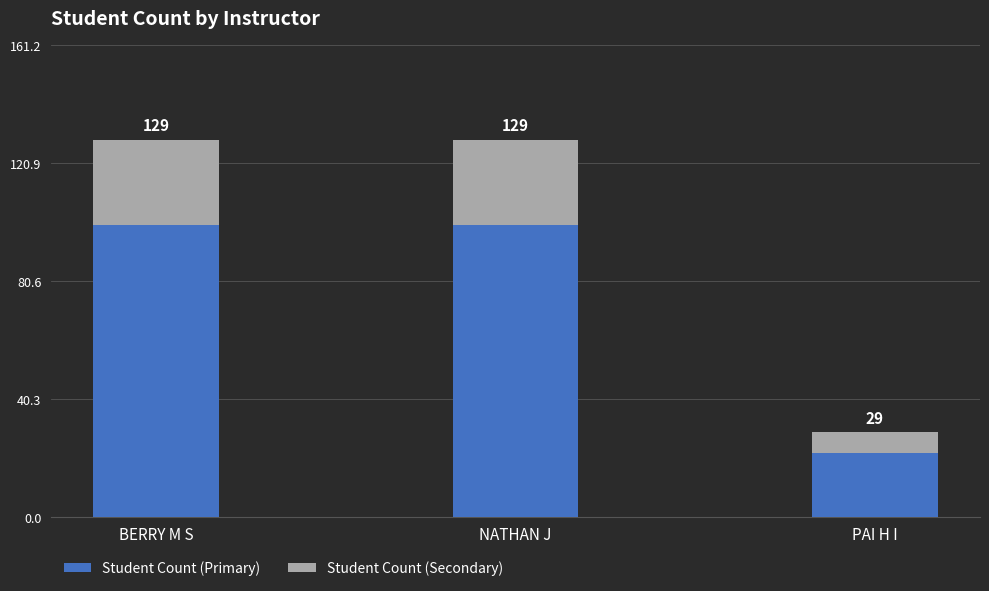

What is the total value across all series at BERRY M S?

129